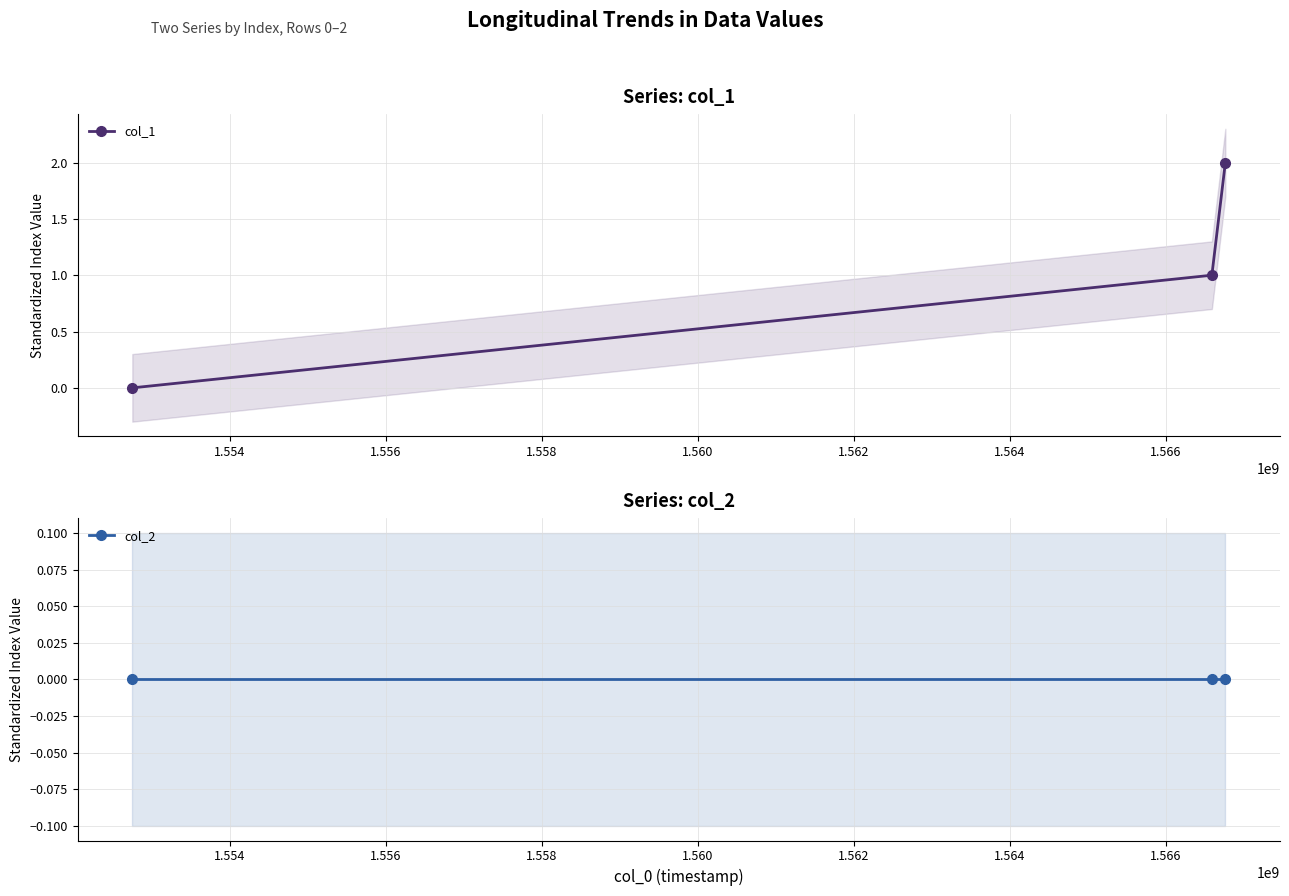

Count the number of categories in the chart.

3